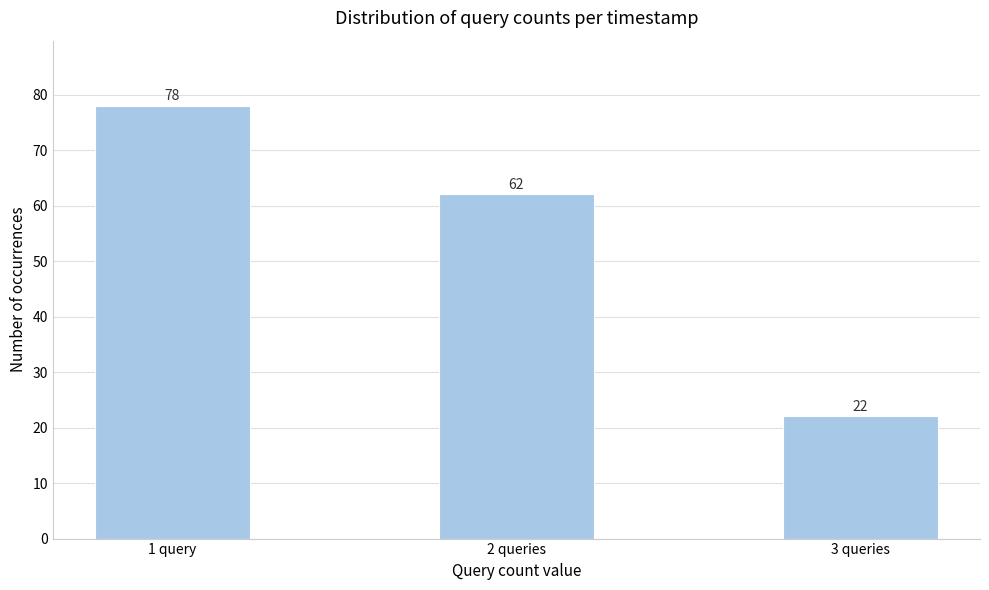

Reading left to right, transcribe all the data shown in this chart.

78	62	22